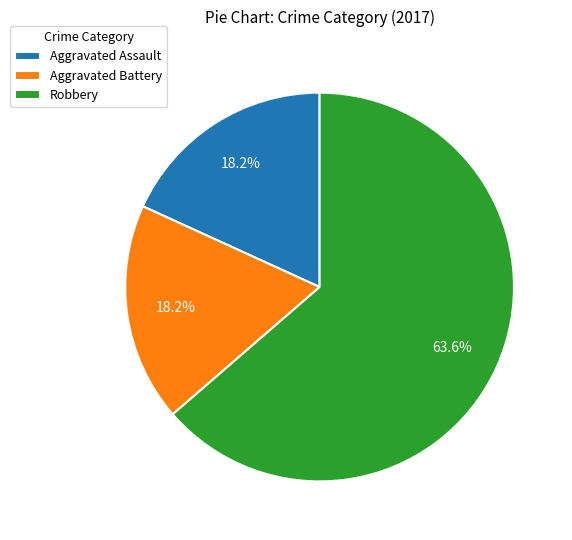

Is it true that Aggravated Assault is 18% of the pie?

True